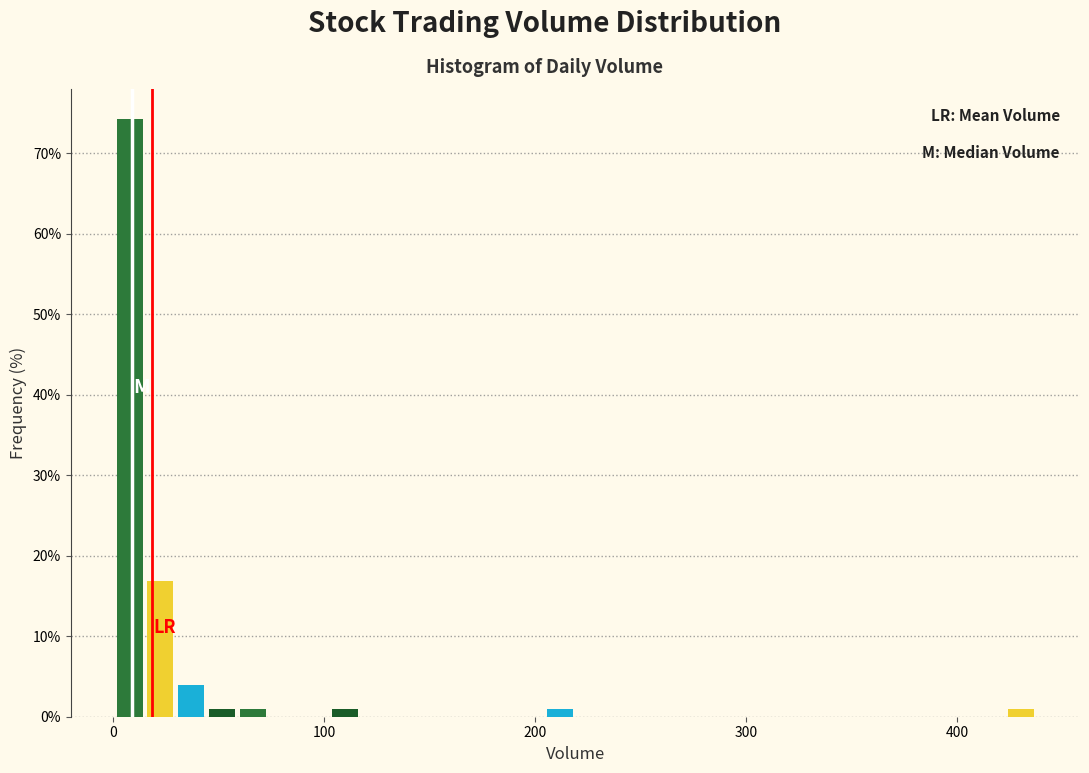

Around what value on the x-axis is the tallest bar? Give the approximate position of its centre, as read against the axis.

10